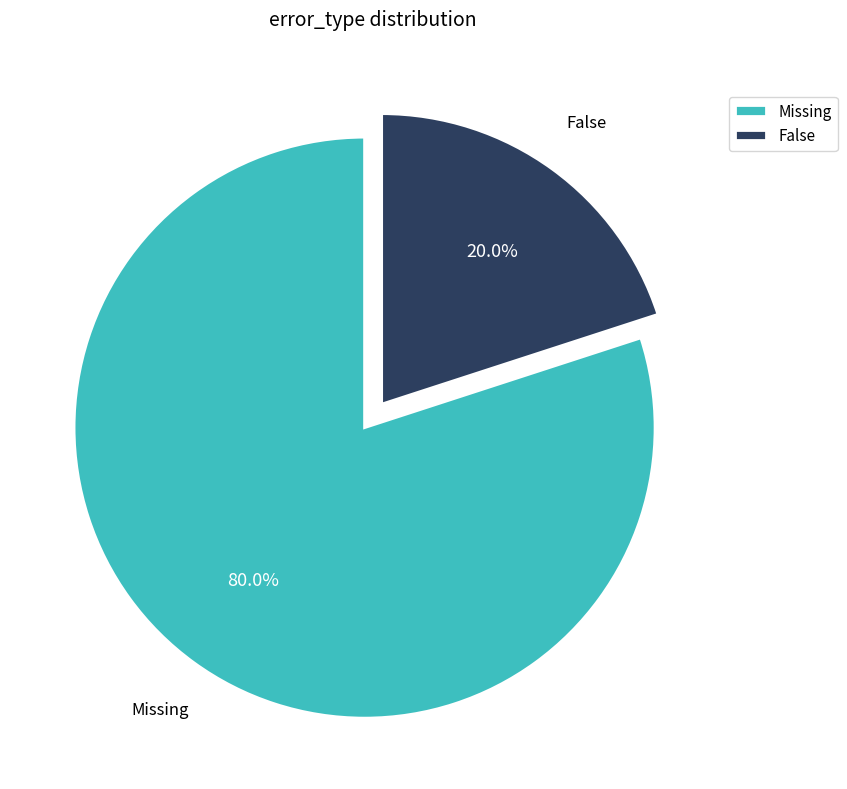

To the nearest percent, what portion does Missing represent?

80%